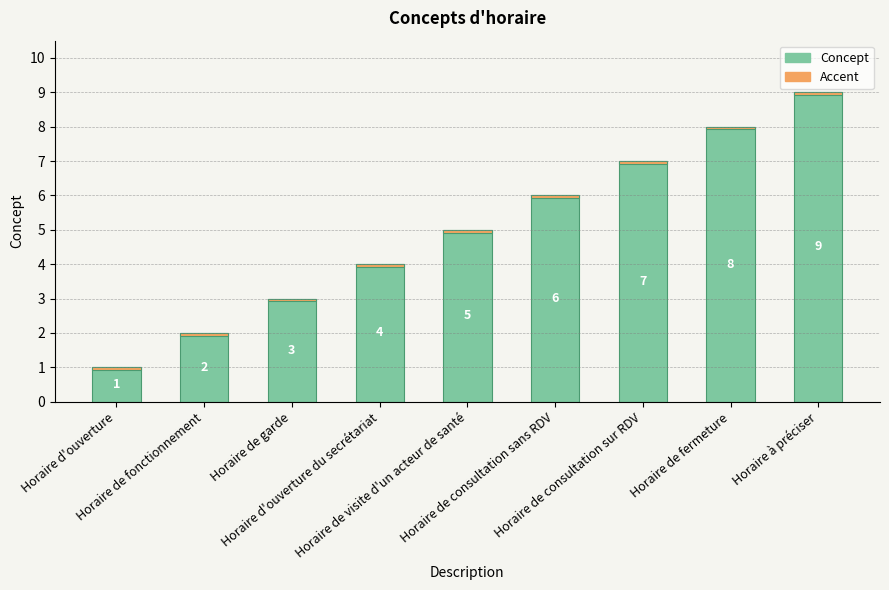

Rank the categories by value from lowest to highest.

Horaire d'ouverture, Horaire de fonctionnement, Horaire de garde, Horaire d'ouverture du secrétariat, Horaire de visite d'un acteur de santé, Horaire de consultation sans RDV, Horaire de consultation sur RDV, Horaire de fermeture, Horaire à préciser